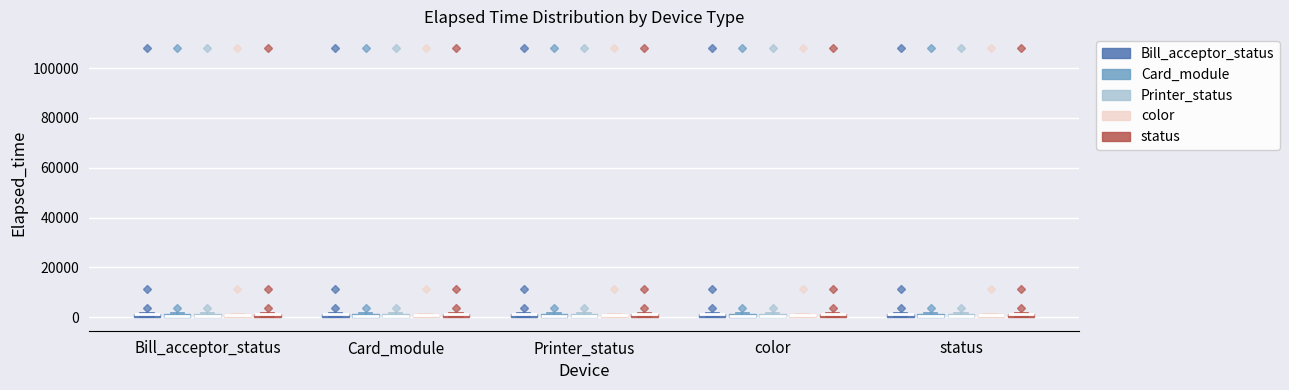

Where is the upper edge of the box for Bill_acceptor_status (Bill_acceptor_status) on the y-axis? The values are not printed on the chart, so give them approximately, as read against the axis.

2000